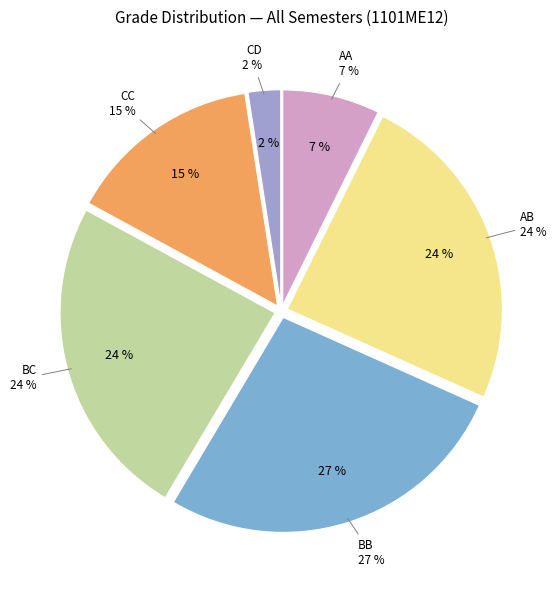

How many slices are in this pie chart?

7